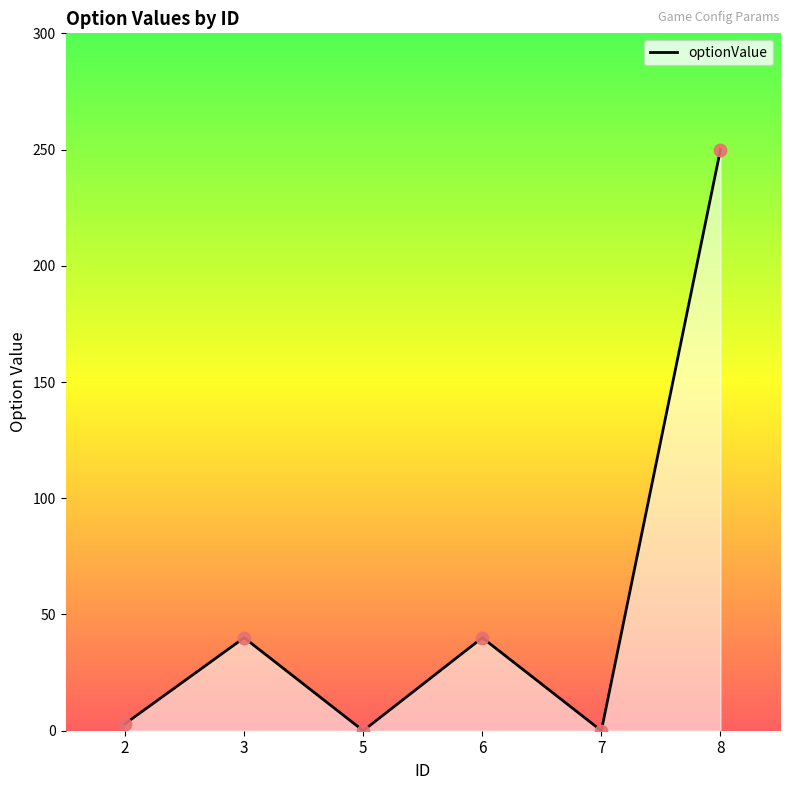

Between 5 and 3, which is larger?

3